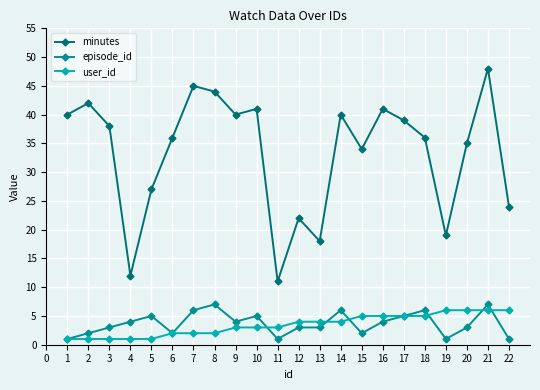

Does the chart have visible grid lines?

Yes